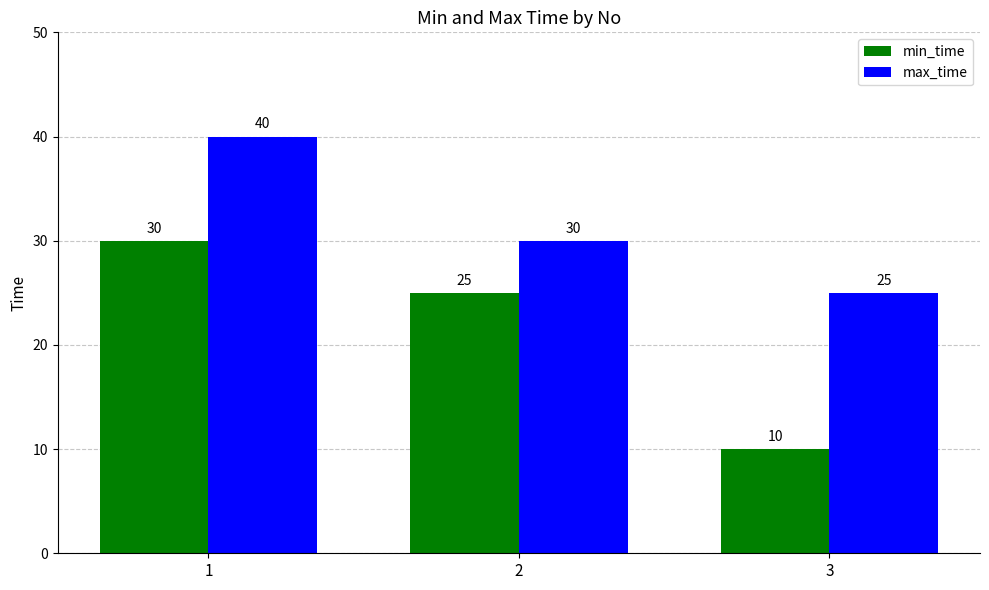

List the series in order of their peak value, lowest first.

min_time, max_time